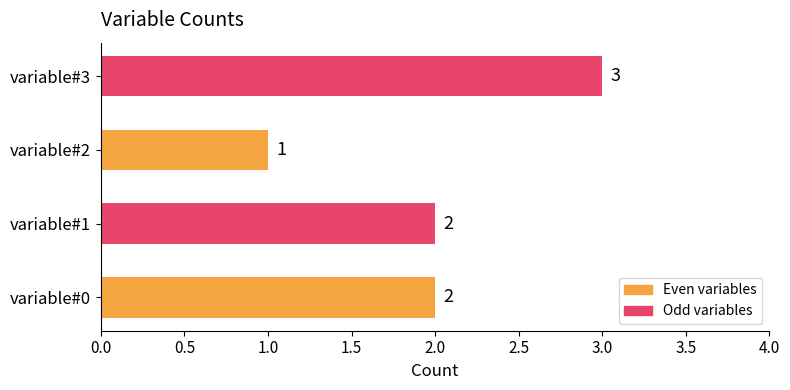

Is it true that the value at variable#0 is 3?

False